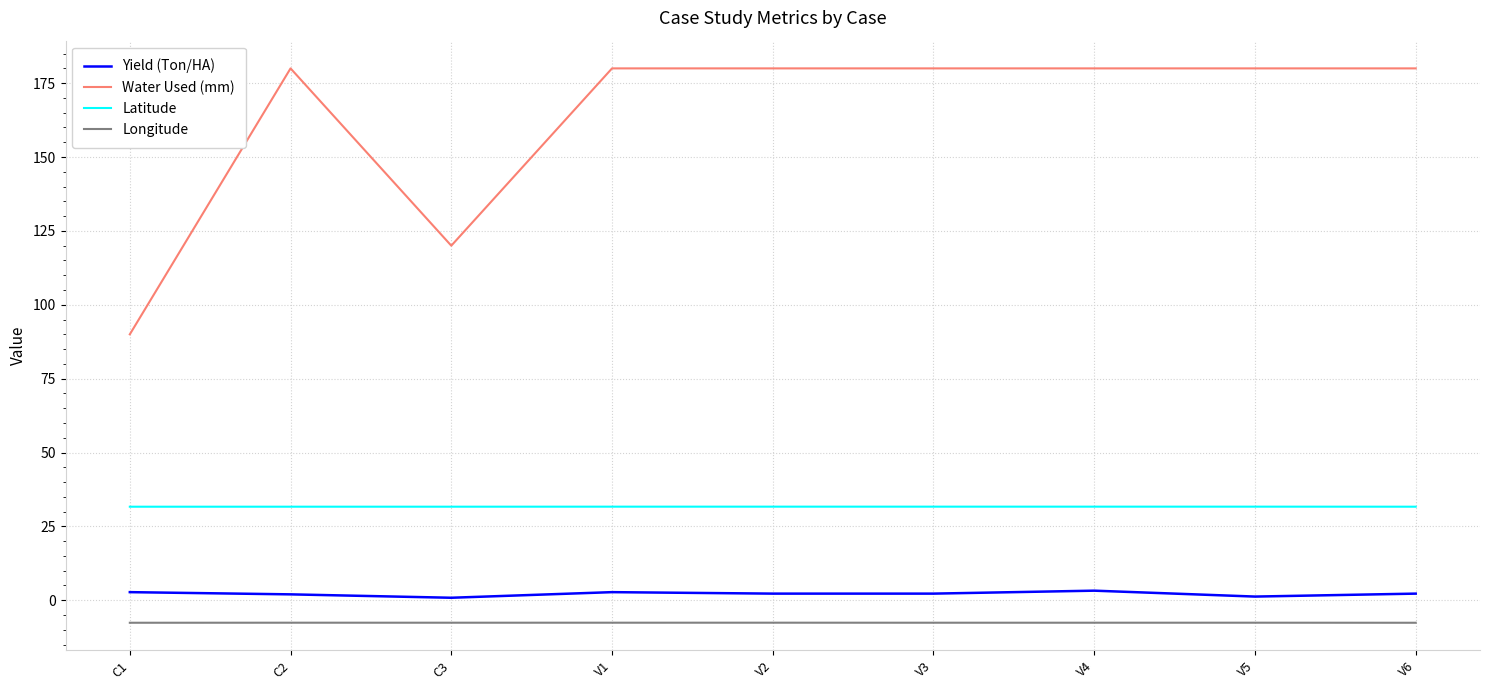

What is the sum of the Yield (Ton/HA) values at C1 and V6?

5.0